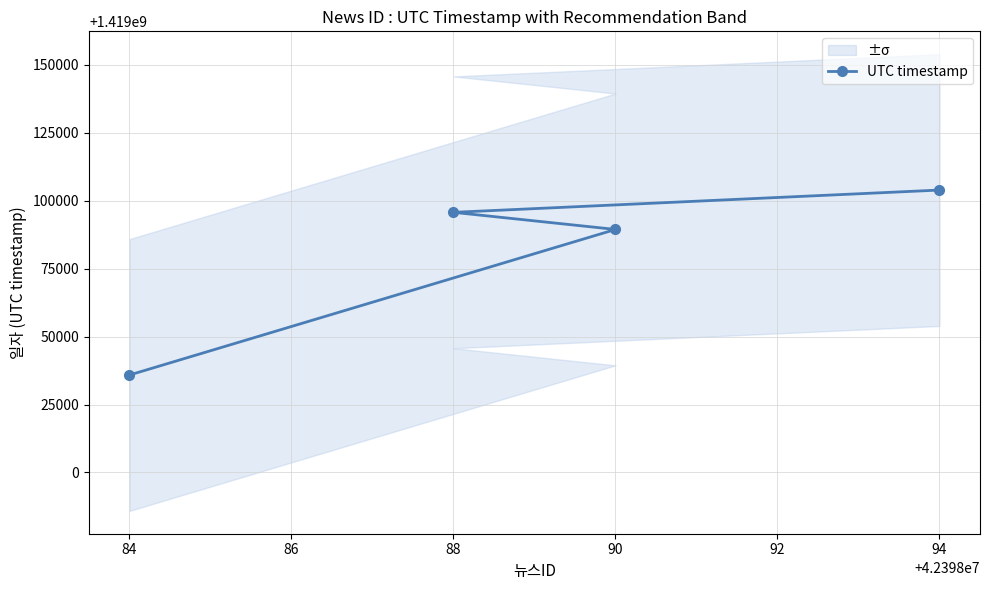

What is the value of the UTC timestamp point at the 3rd from the left?

1419089421